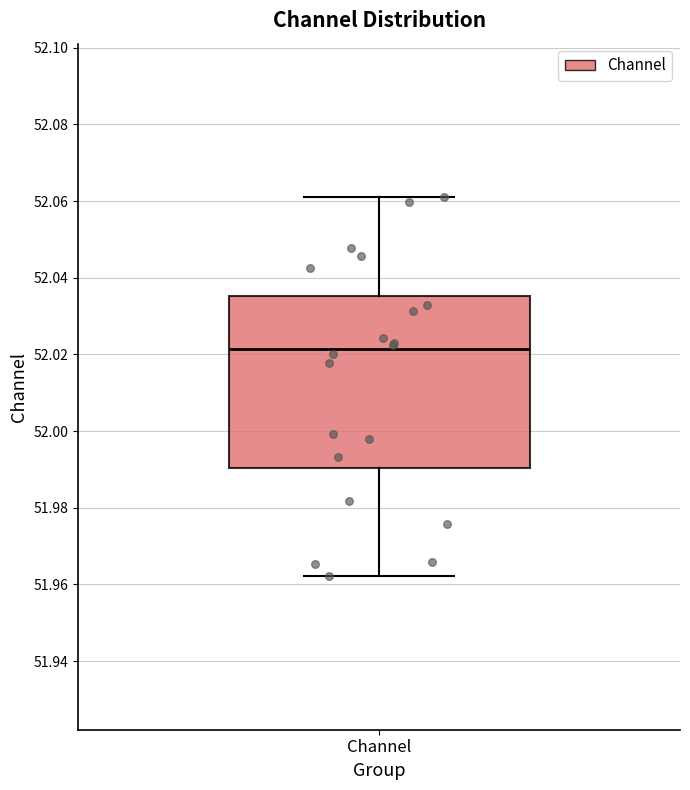

Read this box plot against the y-axis: the position of the median line, the range covered by the box, and the ends of both whiskers. The values are not printed on the chart, so give them approximately, as read against the axis.

median 52.022, box 51.990 to 52.036, whiskers 51.962 to 52.062